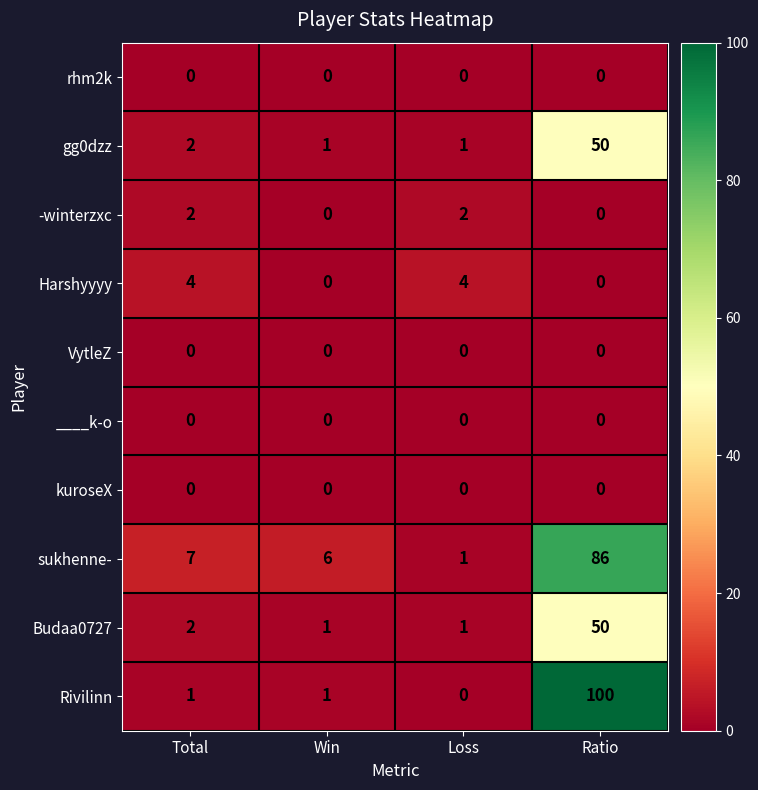

How many categories are shown in the chart?

4